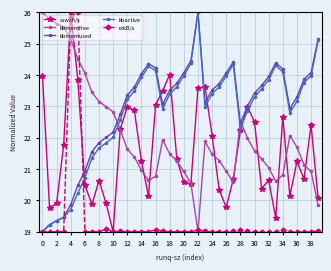

True or false: cswch/s has more than 0 interior local peaks.

True